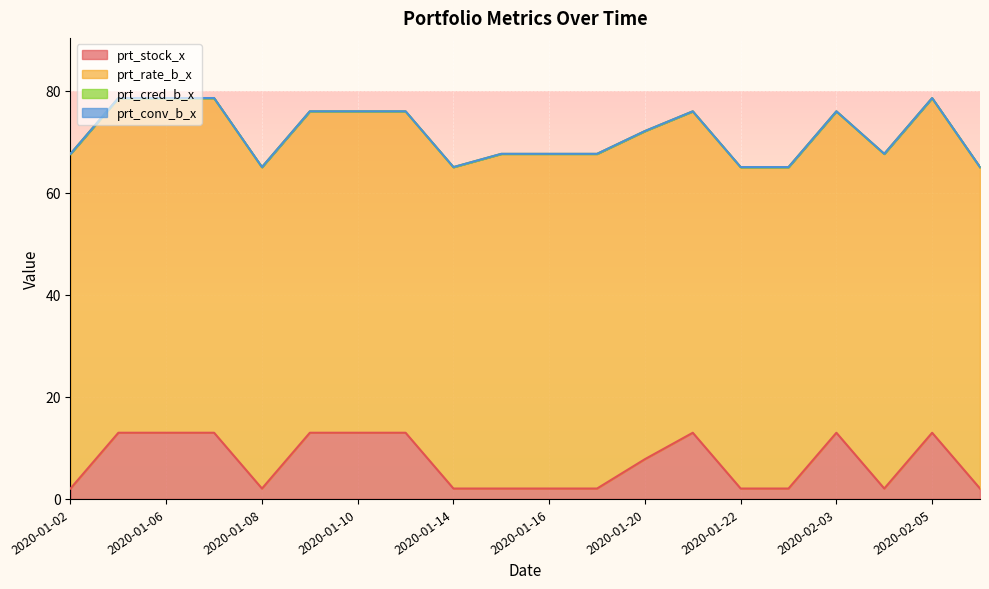

What is the label of the 12th point from the left?

2020-01-17